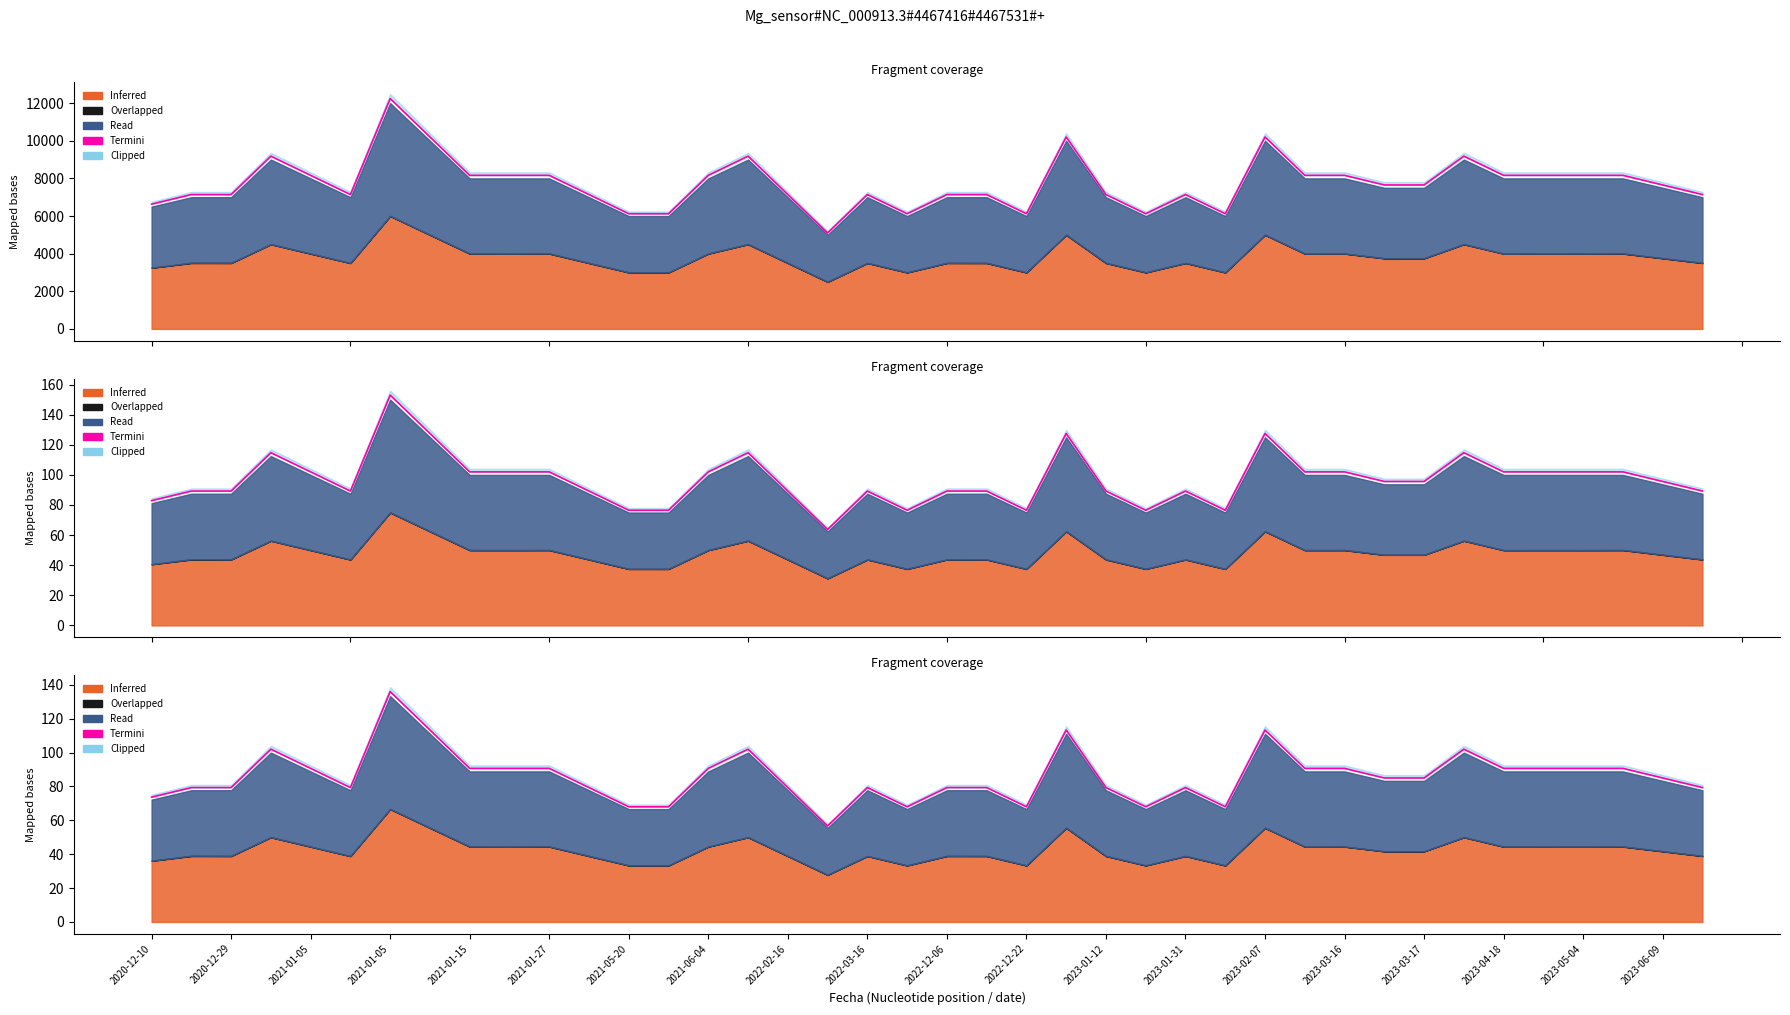

Reading left to right, what are all the values shown in this chart?

73.7	79.3	79.3	102.0	90.7	79.3	136.0	113.3	90.7	90.7	90.7	79.3	68.0	68.0	90.7	102.0	79.3	56.7	79.3	68.0	79.3	79.3	68.0	113.3	79.3	68.0	79.3	68.0	113.3	90.7	90.7	85.0	85.0	102.0	90.7	90.7	90.7	90.7	85.0	79.3